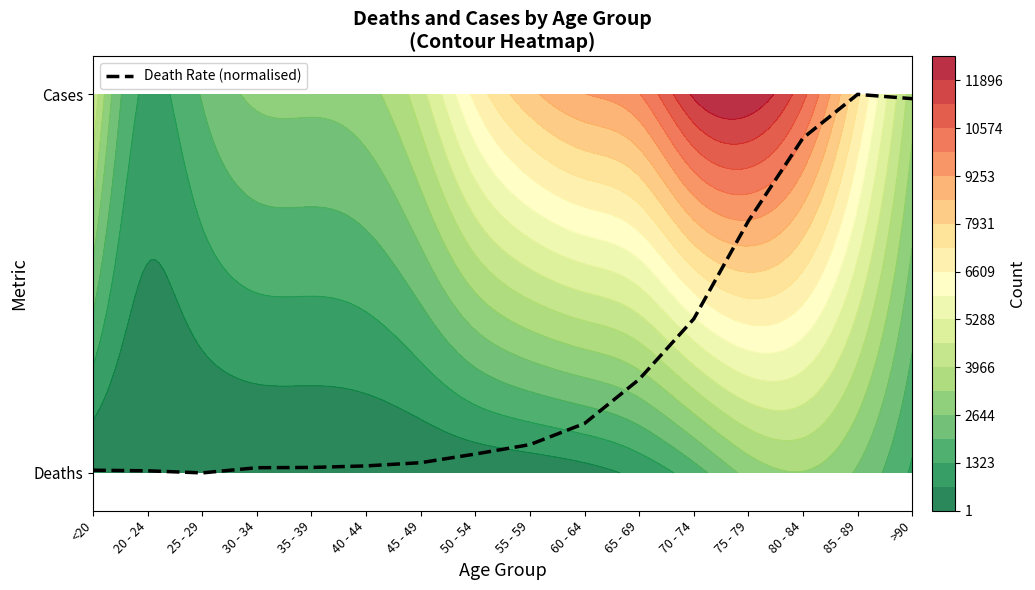

Reading left to right, what are all the values shown in this chart?

0.0	0.0	0.0	0.0	0.0	0.0	0.0	0.0	0.1	0.1	0.2	0.4	0.7	0.9	1.0	1.0